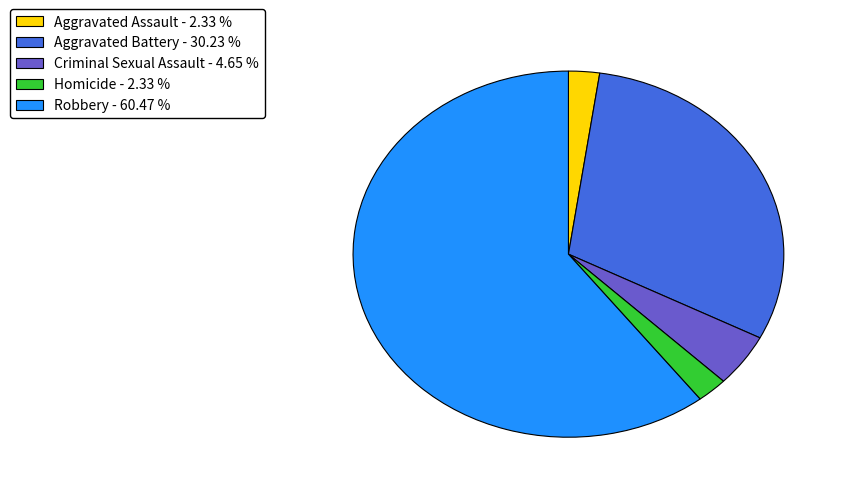

Is there a majority slice in this chart?

Yes